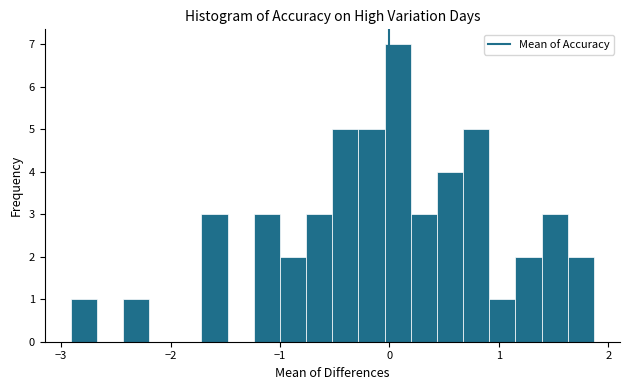

Read against the x-axis, roughly where is the centre of the tallest bar?

0.1